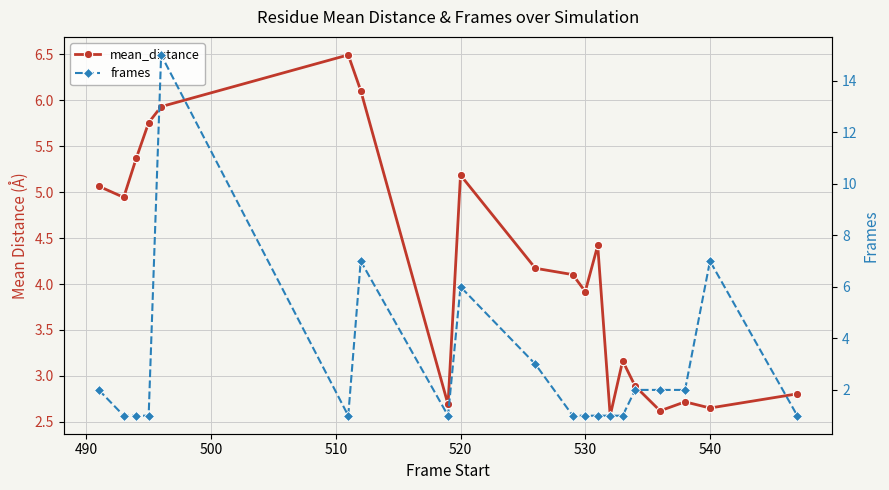

What is the value of the frames point at the 13th from the left?

1.0